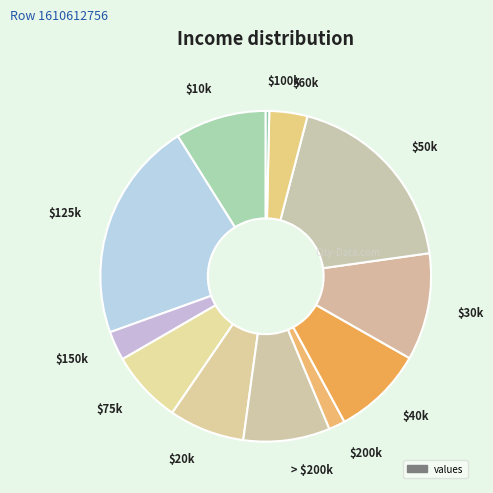

What is the smallest slice in the pie chart?

$100k